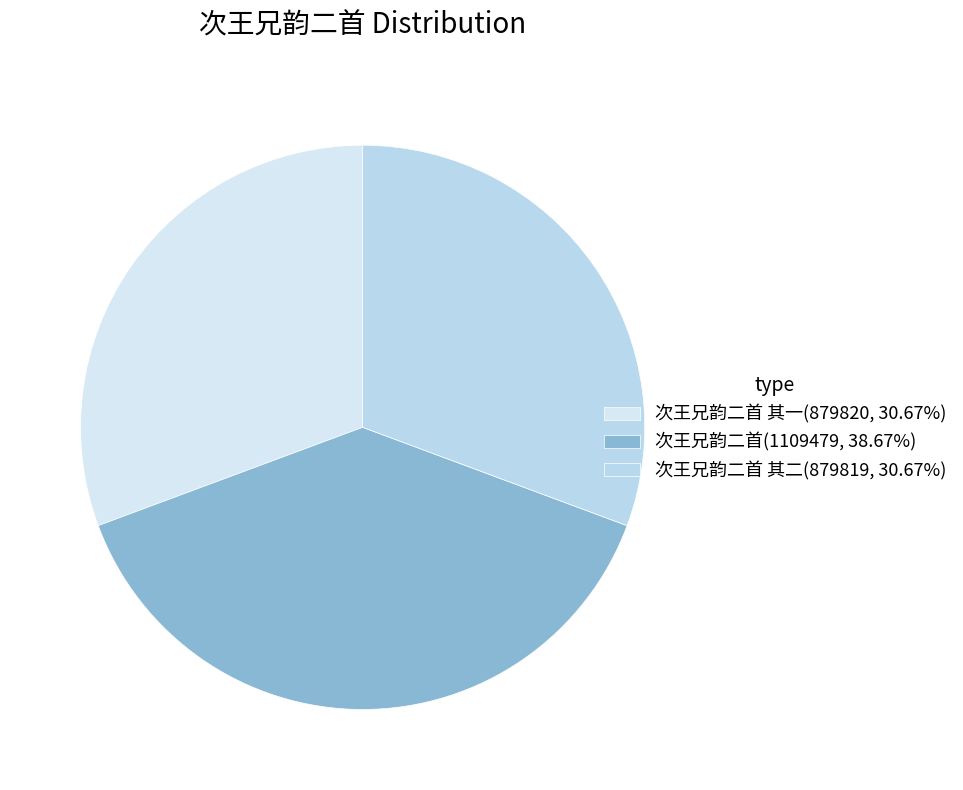

Which slice is the smallest?

次王兄韵二首 其二